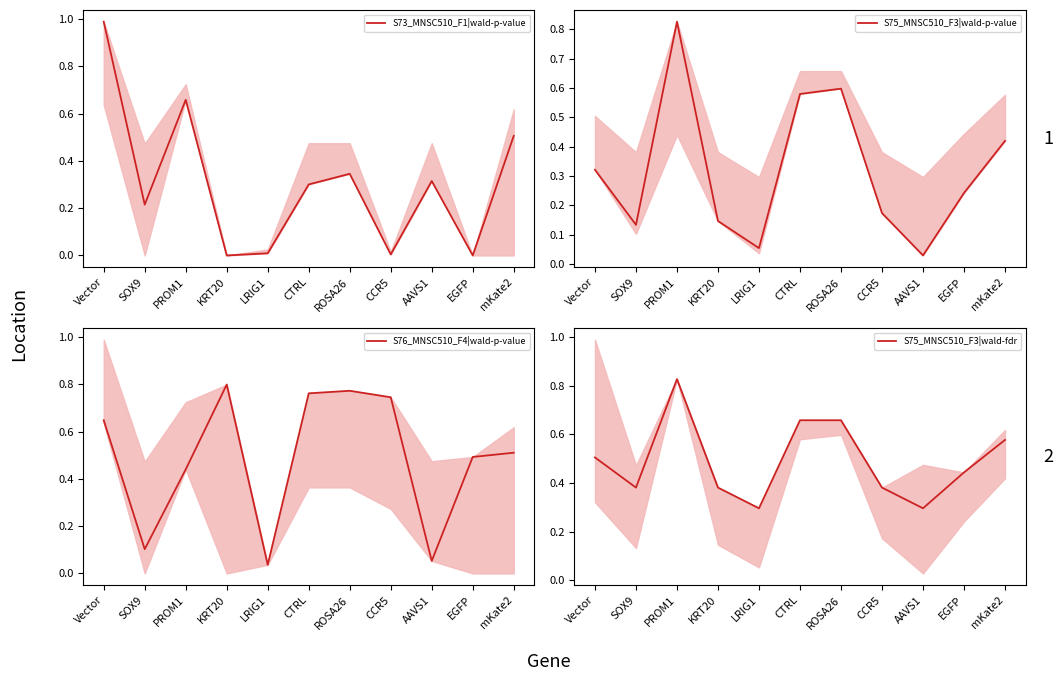

What is the total value across all series at mKate2?

2.0